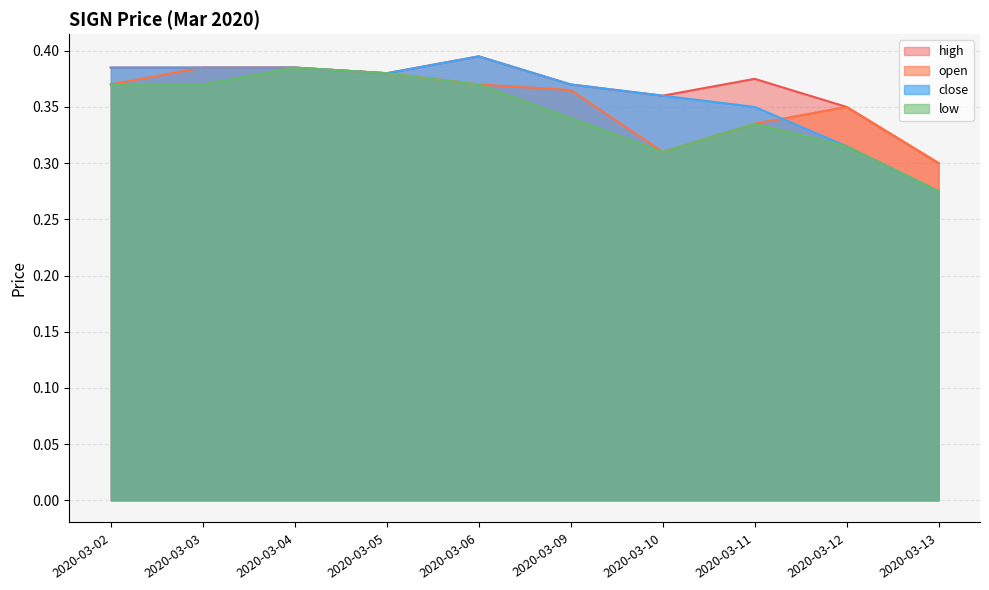

The close series shows 0.5 at 2020-03-11. True or false?

False